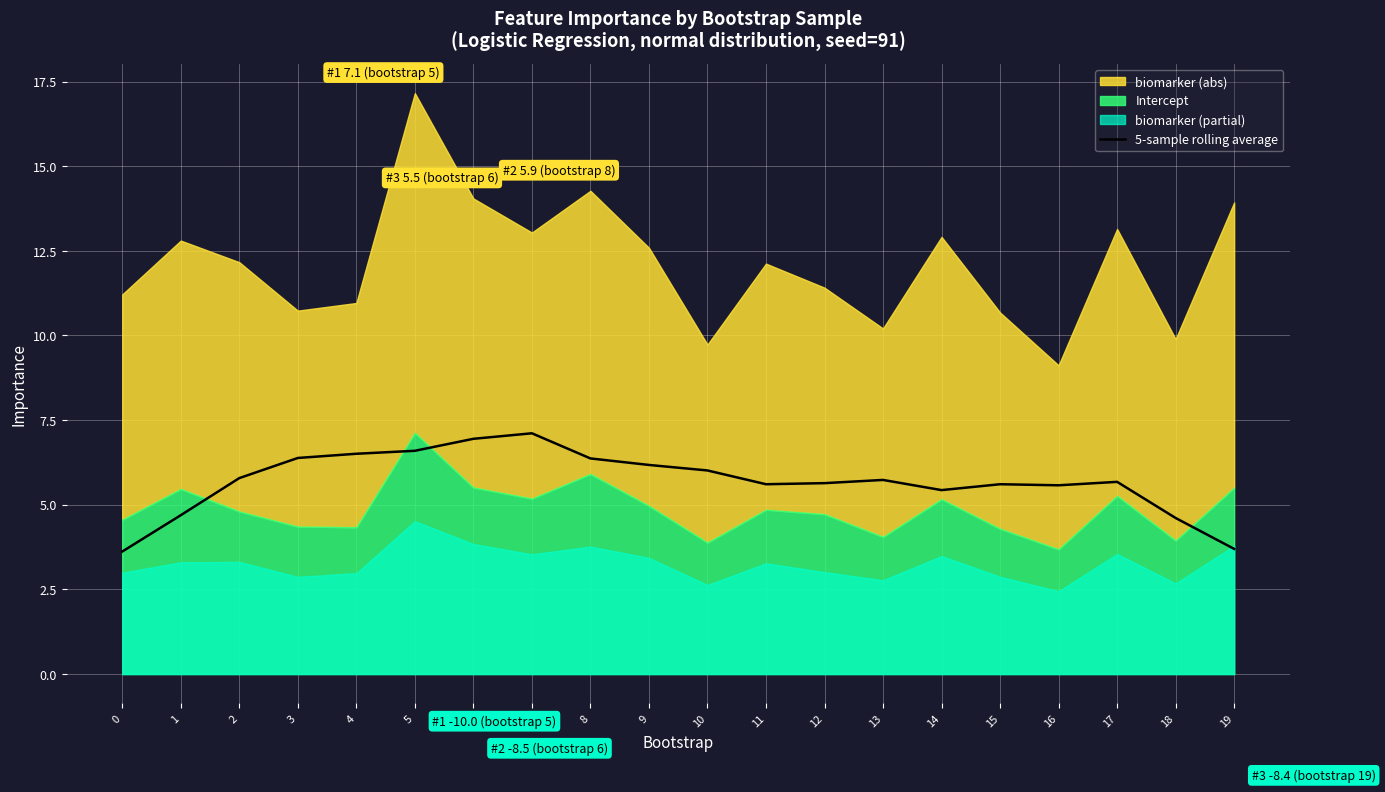

True or false: the data shows 6.4 at 3.

True